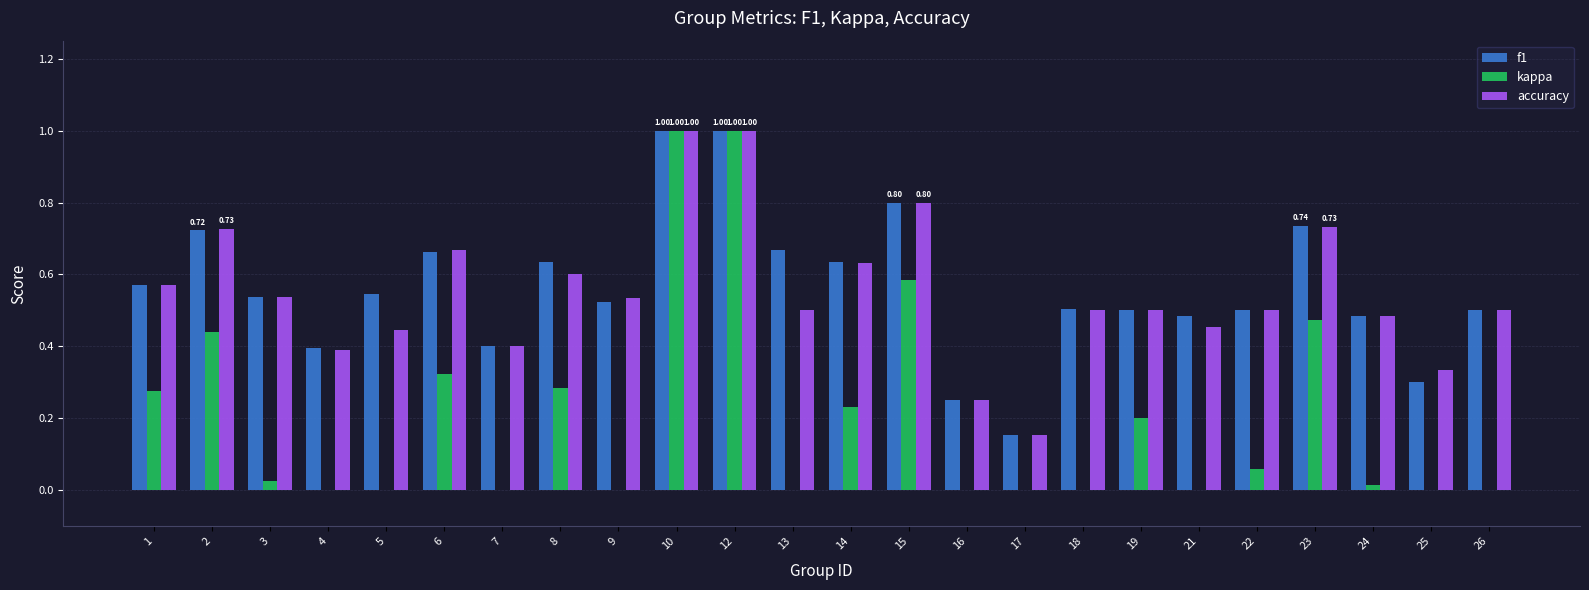

What is the sum of all f1 values?

13.5